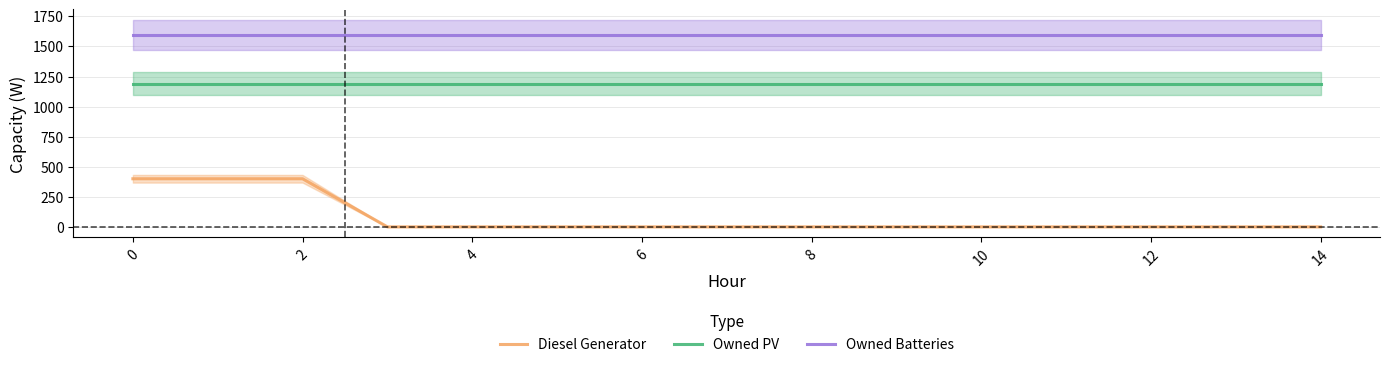

The value of Owned Batteries at 6 is 1594. True or false?

True